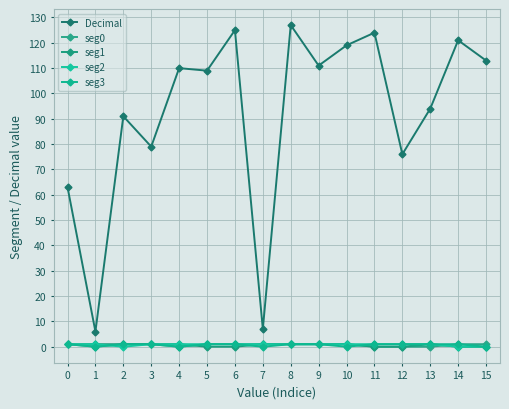

How many series are shown in this chart?

5